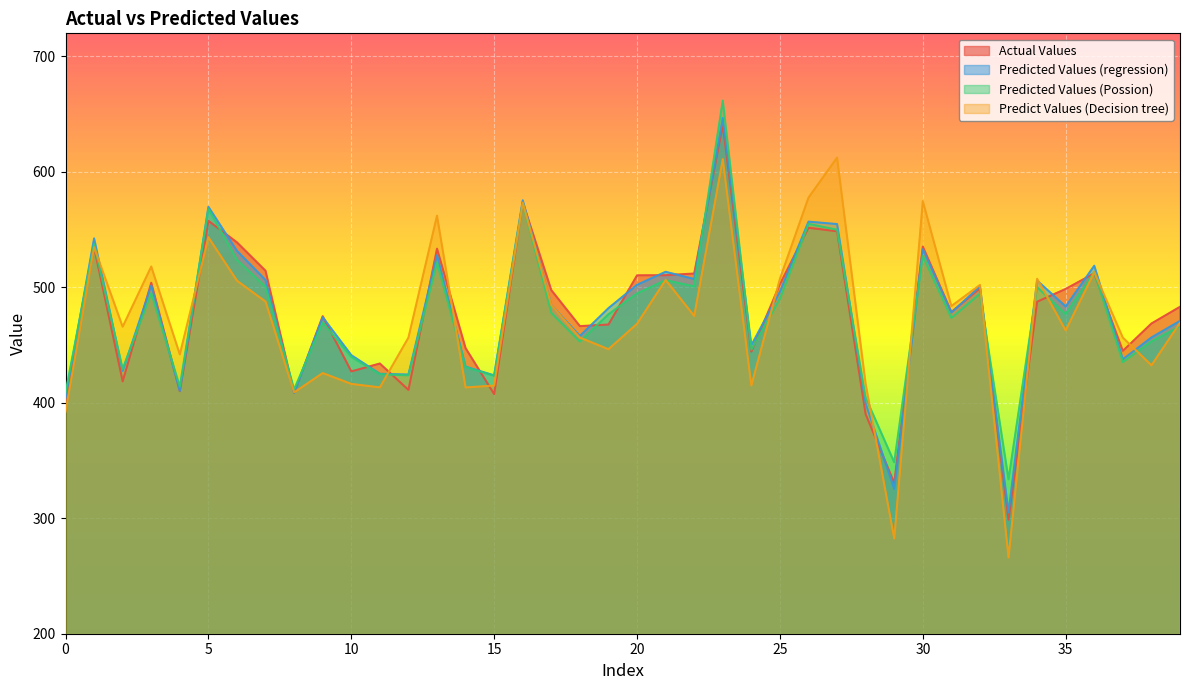

What is the minimum value for Predicted Values (Possion)?

333.8